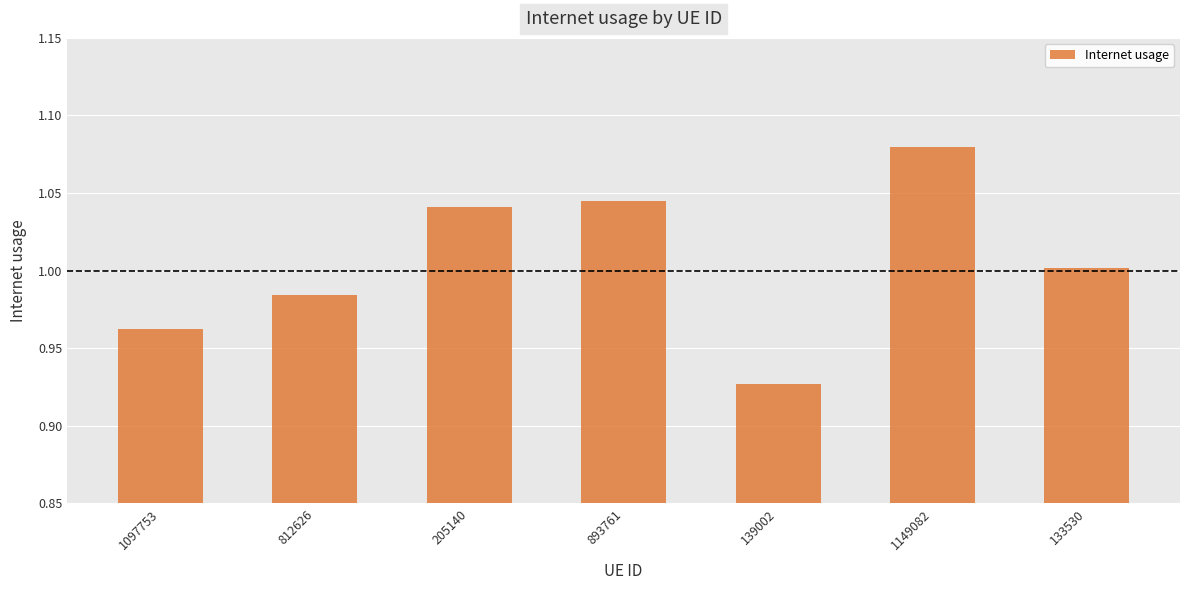

True or false: the data shows 1.7 at 205140.

False